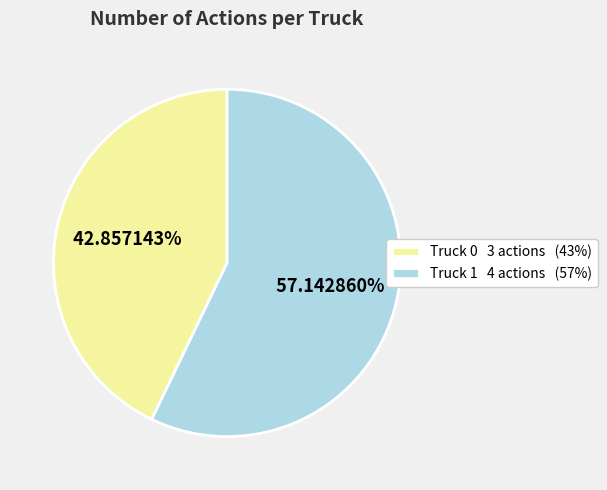

To the nearest percent, what portion does Truck 1 represent?

57%